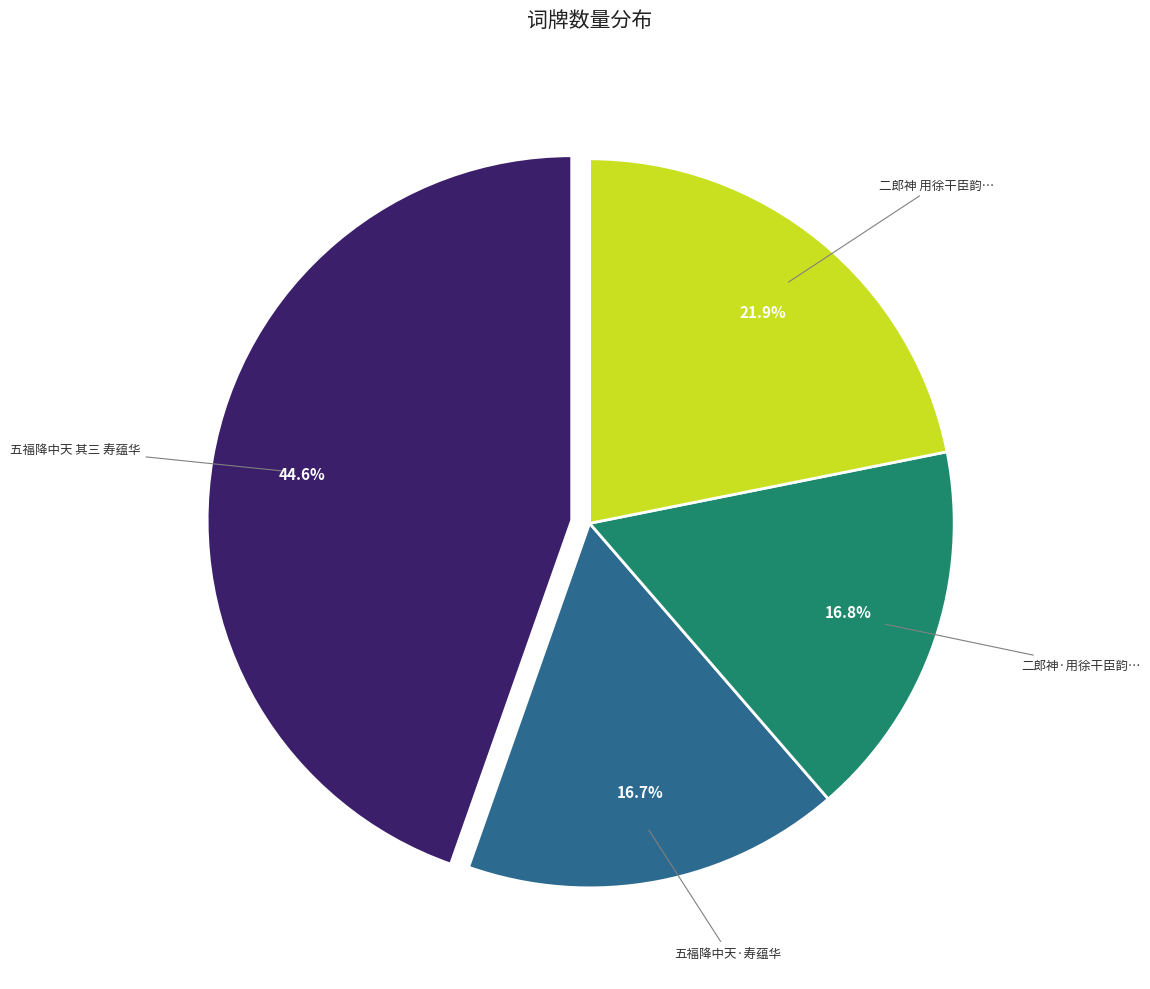

Is there a majority slice in this chart?

No